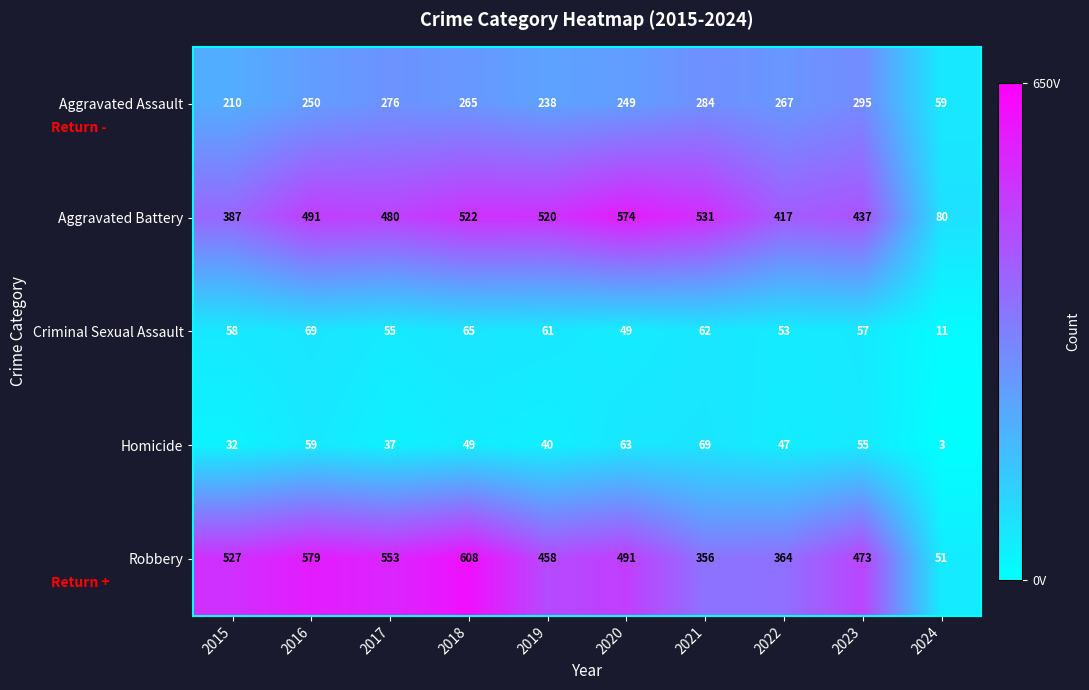

Which category has the lowest value across all series?

2024